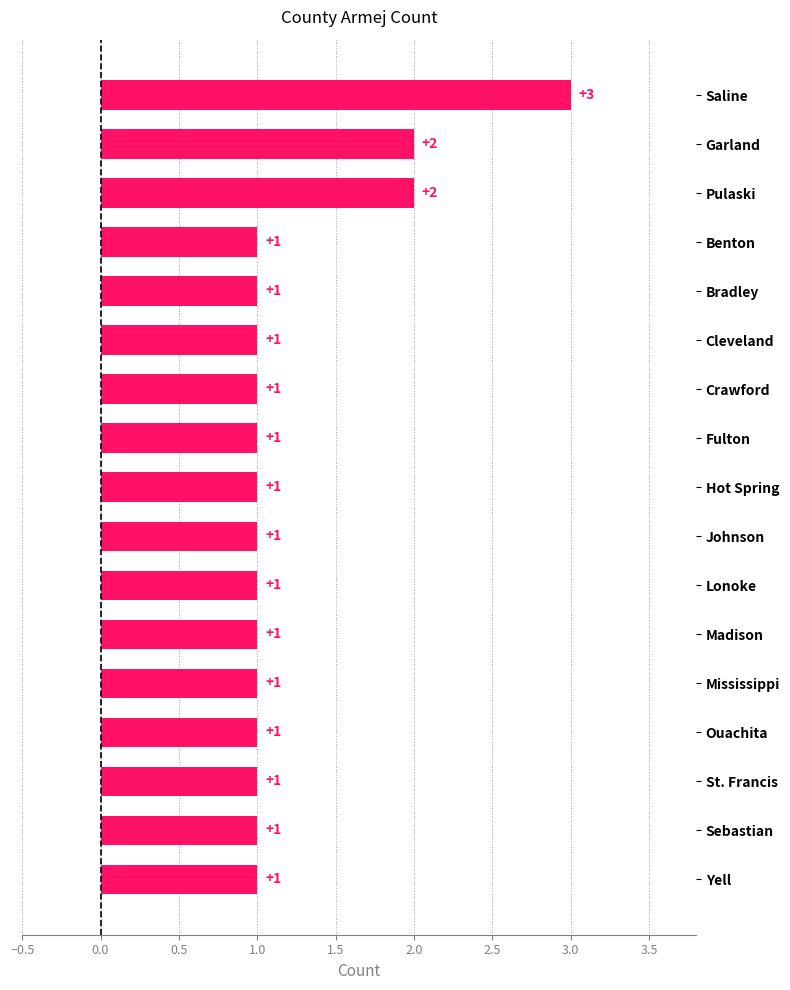

Approximately how many times larger is the value at St. Francis compared to Hot Spring?

1.0